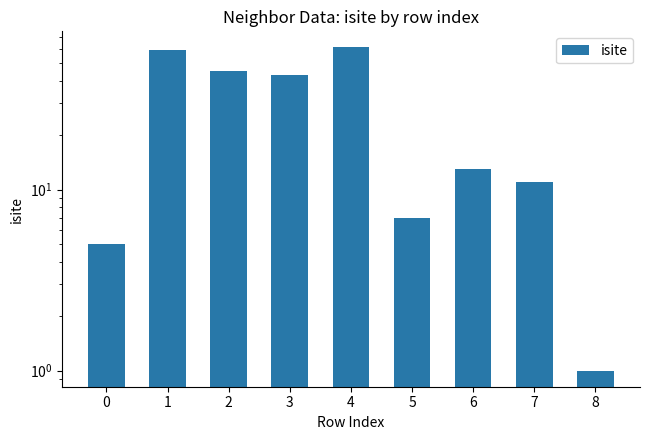

What is the smallest value displayed?

1